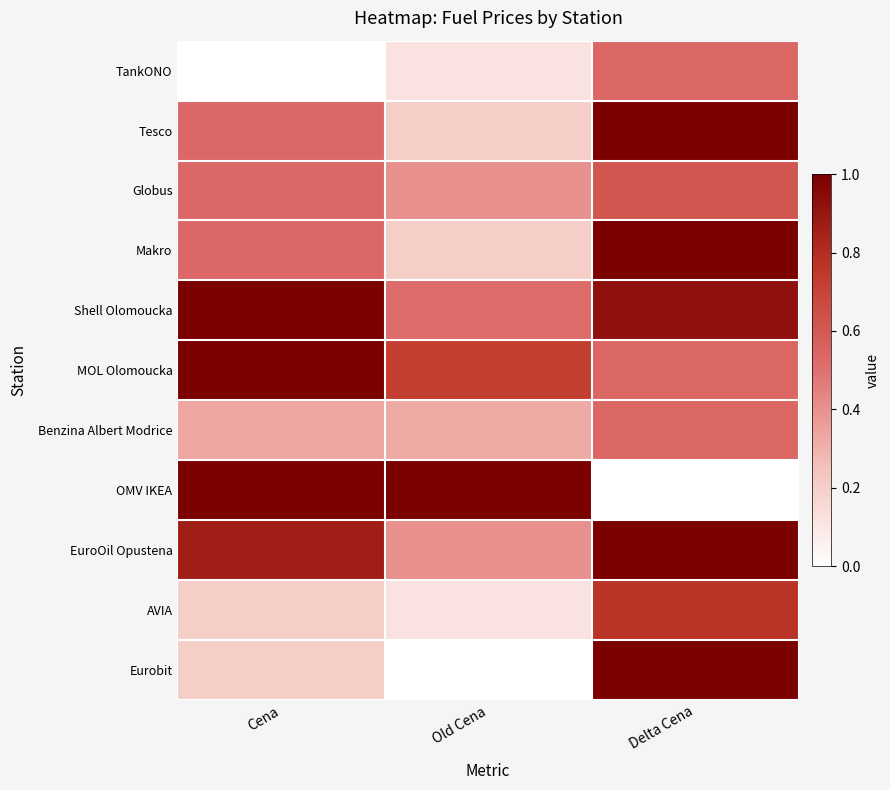

Reading right to left, extract all data points from this chart.

TankONO: Delta Cena=0.5	Old Cena=0.1	Cena=0.0
Tesco: Delta Cena=1.0	Old Cena=0.2	Cena=0.5
Globus: Delta Cena=0.6	Old Cena=0.4	Cena=0.5
Makro: Delta Cena=1.0	Old Cena=0.2	Cena=0.5
Shell Olomoucka: Delta Cena=0.9	Old Cena=0.5	Cena=1.0
MOL Olomoucka: Delta Cena=0.5	Old Cena=0.7	Cena=1.0
Benzina Albert Modrice: Delta Cena=0.5	Old Cena=0.3	Cena=0.3
OMV IKEA: Delta Cena=0.0	Old Cena=1.0	Cena=1.0
EuroOil Opustena: Delta Cena=1.0	Old Cena=0.4	Cena=0.9
AVIA: Delta Cena=0.8	Old Cena=0.1	Cena=0.2
Eurobit: Delta Cena=1.0	Old Cena=0.0	Cena=0.2